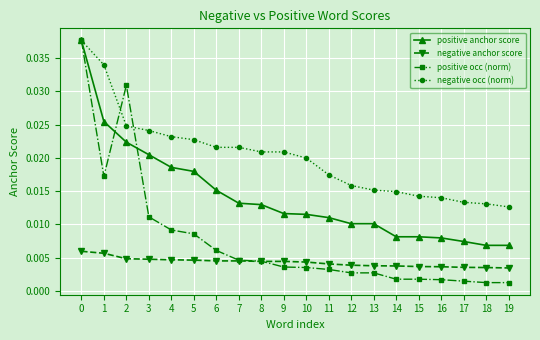

Rank the series by their average value, from highest to lowest.

negative occ (norm), positive anchor score, positive occ (norm), negative anchor score